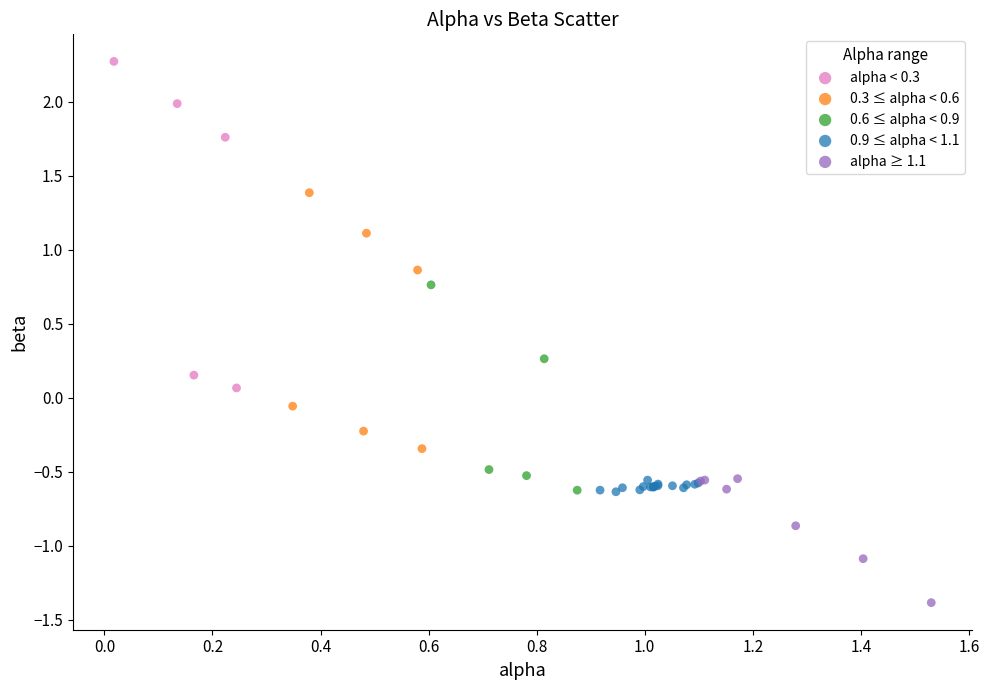

Which series has the largest Y range (max minus min)?

alpha < 0.3